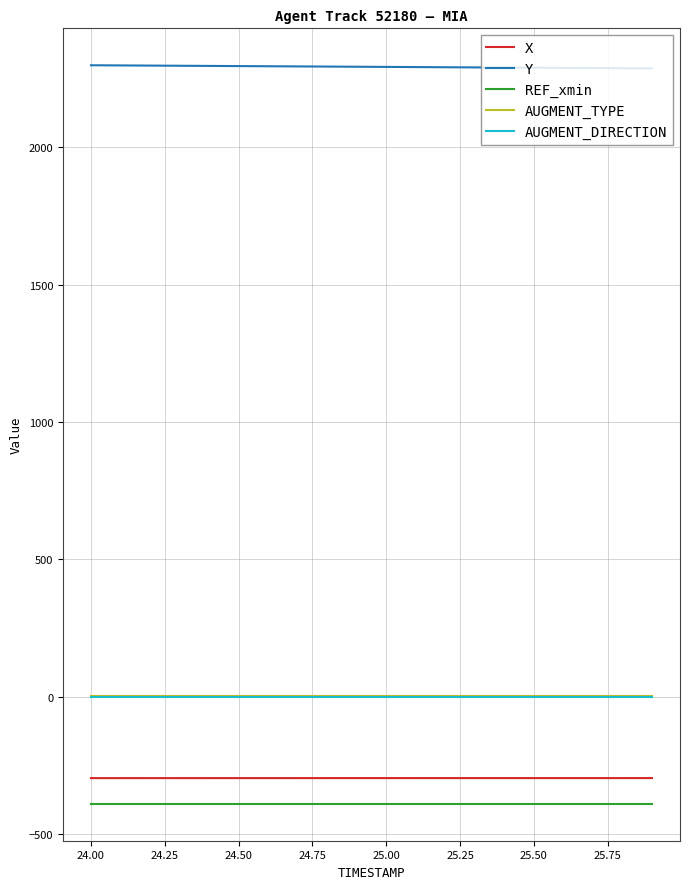

True or false: AUGMENT_TYPE and AUGMENT_DIRECTION intersect in this chart.

False